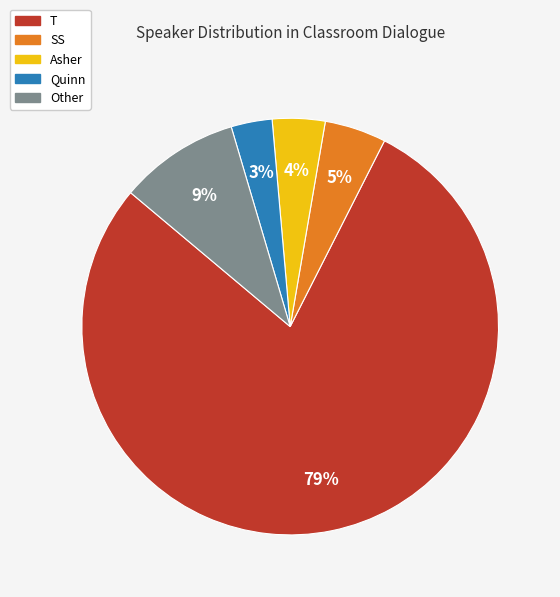

To the nearest percent, what is the combined percentage of Quinn and SS?

8%